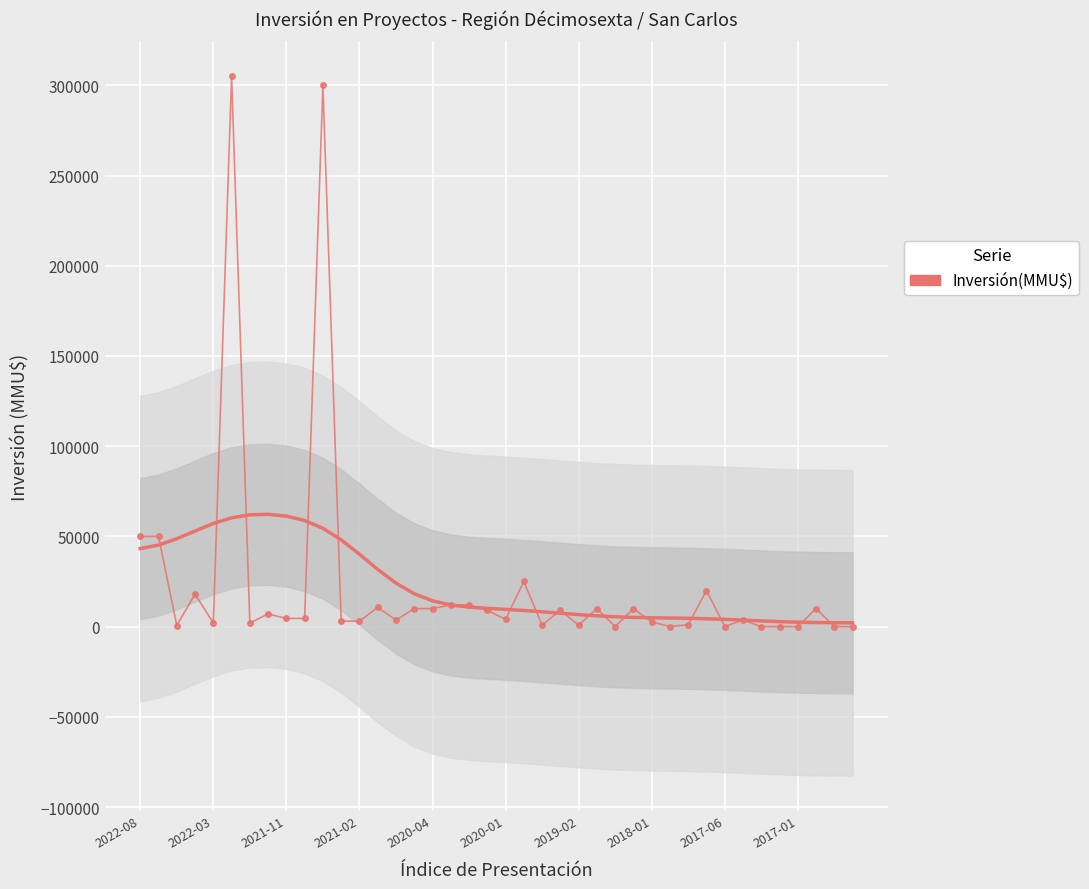

At which category does the chart reach its minimum across all series?

2017-01